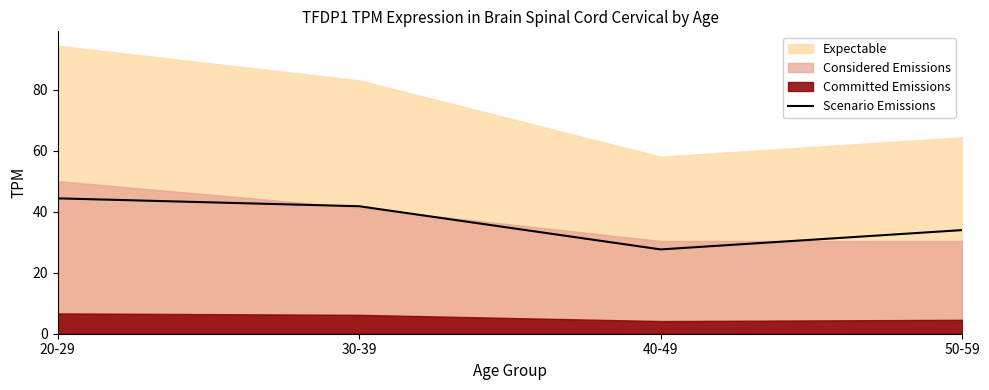

What is the change in value from 20-29 to 40-49?

-16.8